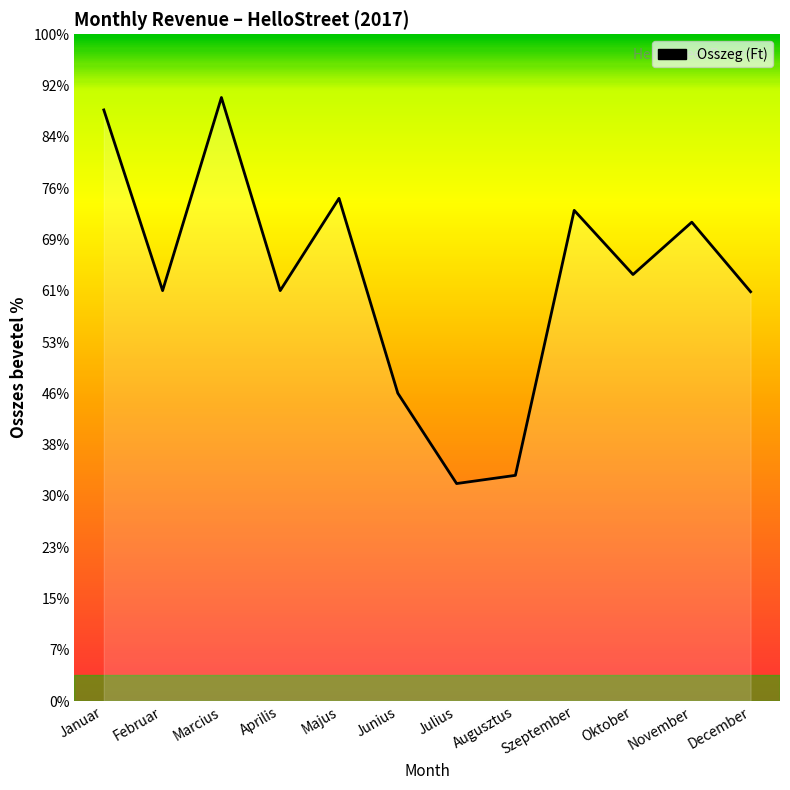

The value at Januar is 115249. True or false?

True